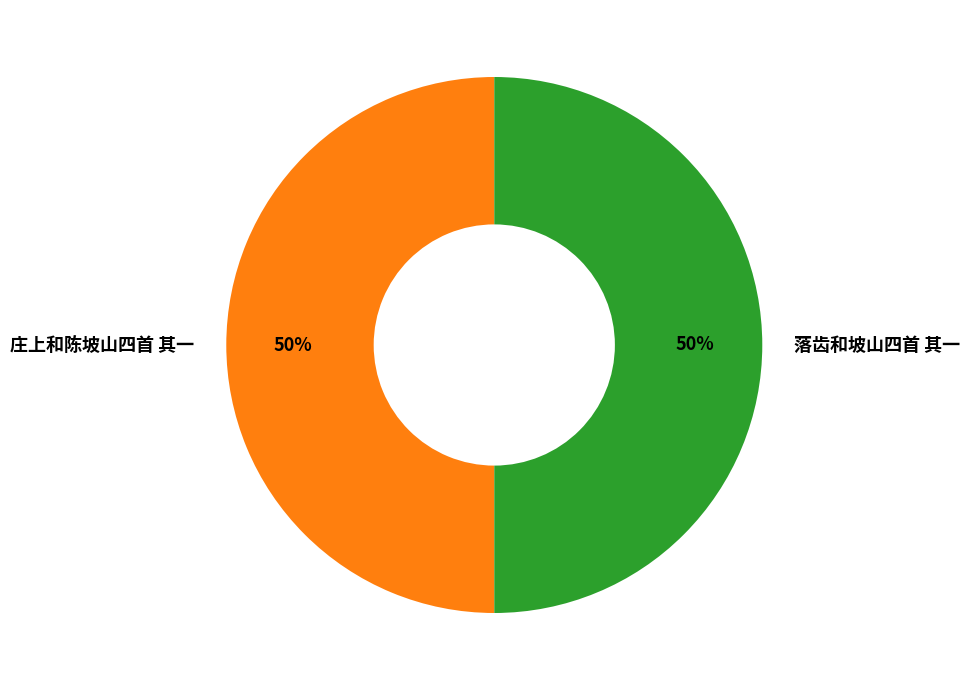

How many segments does this pie chart have?

2